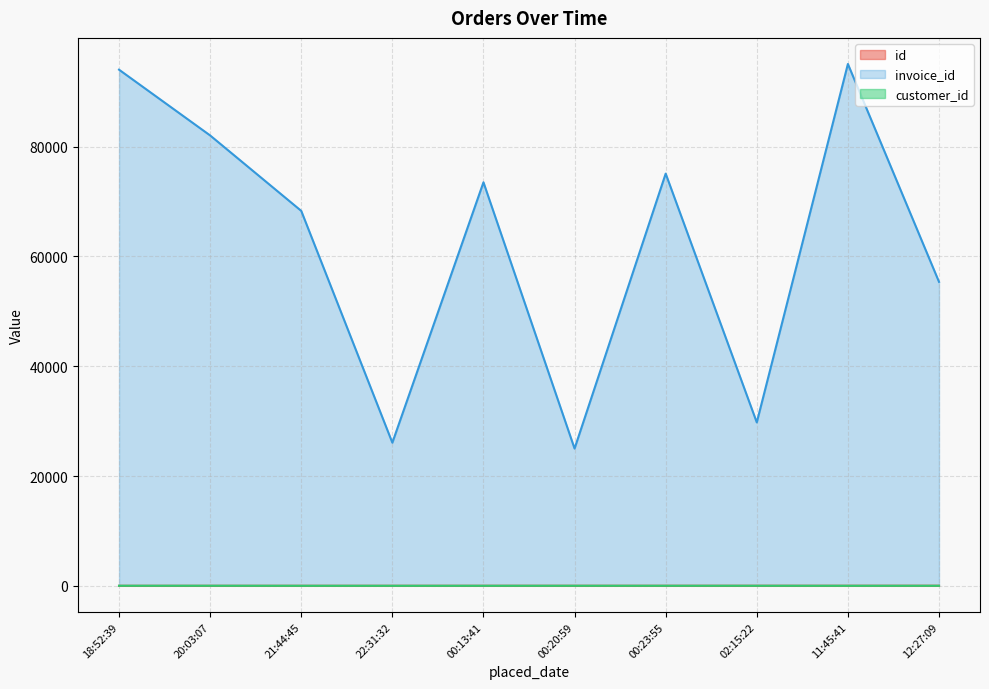

True or false: id and invoice_id intersect in this chart.

False